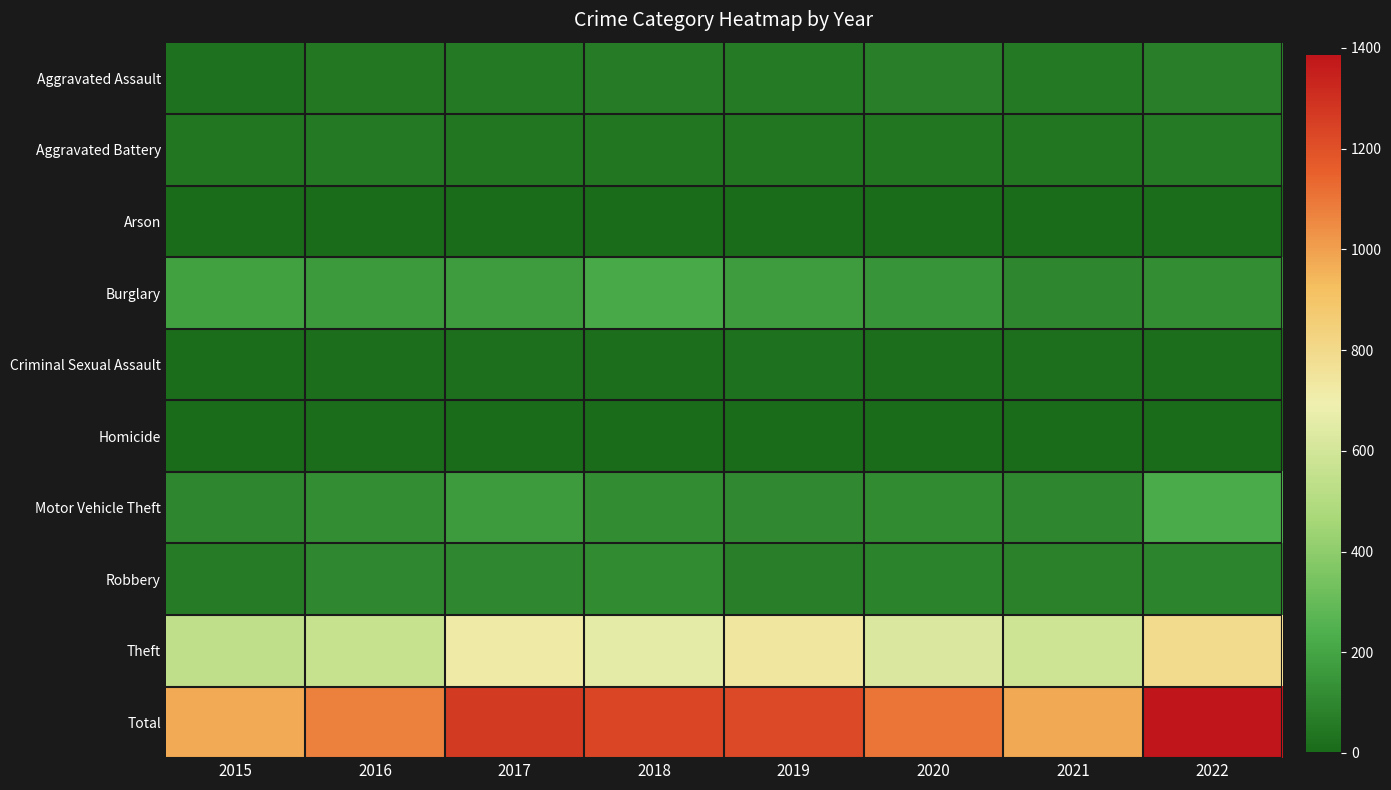

Which series has the largest total across all categories?

Total